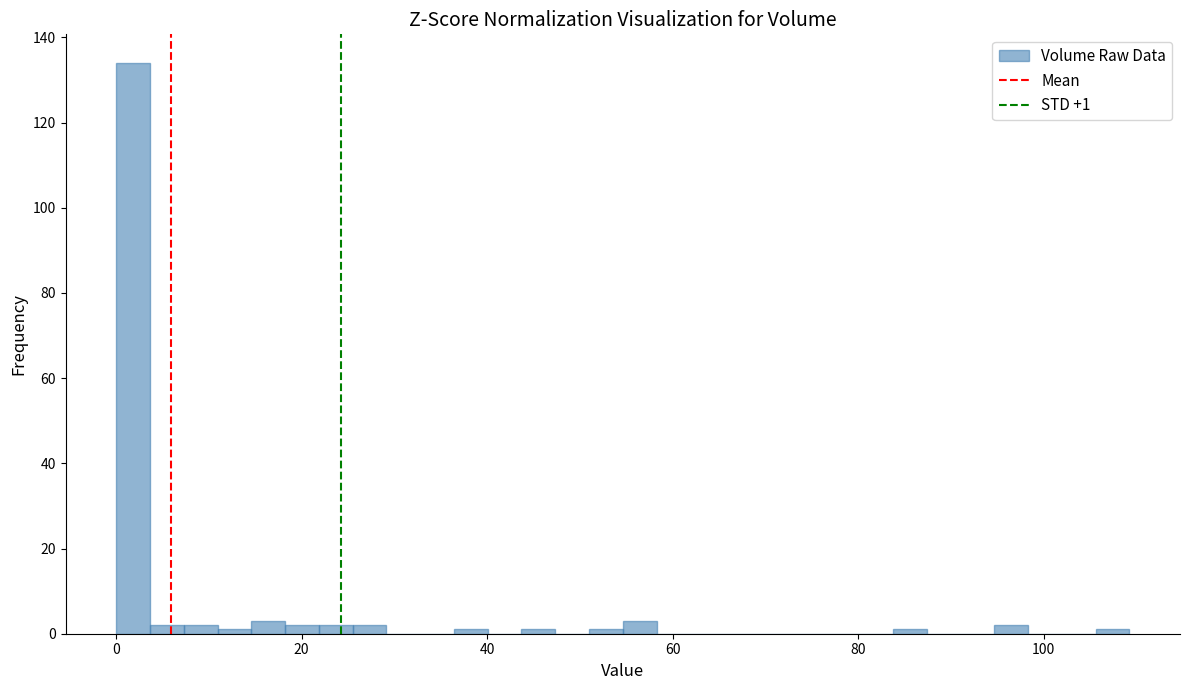

Around what value on the x-axis is the tallest bar? Give the approximate position of its centre, as read against the axis.

2